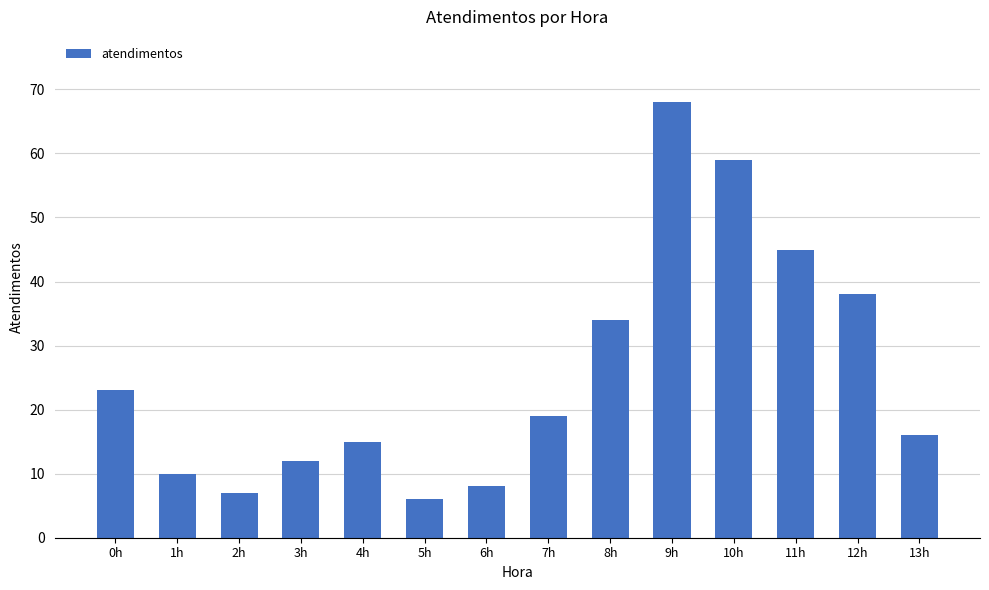

True or false: the data shows 59 at 10h.

True